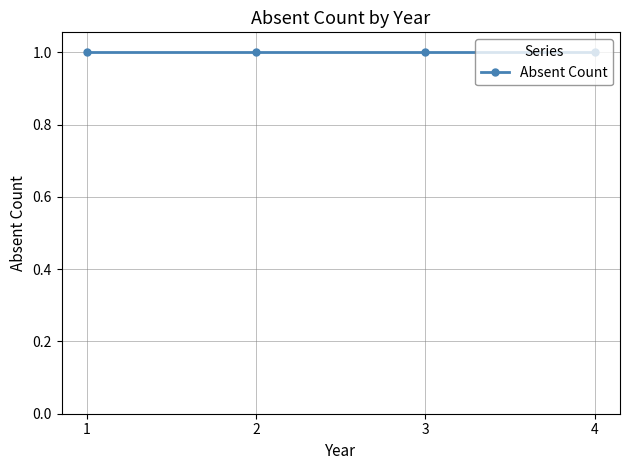

At which label is the value closest to 0?

2